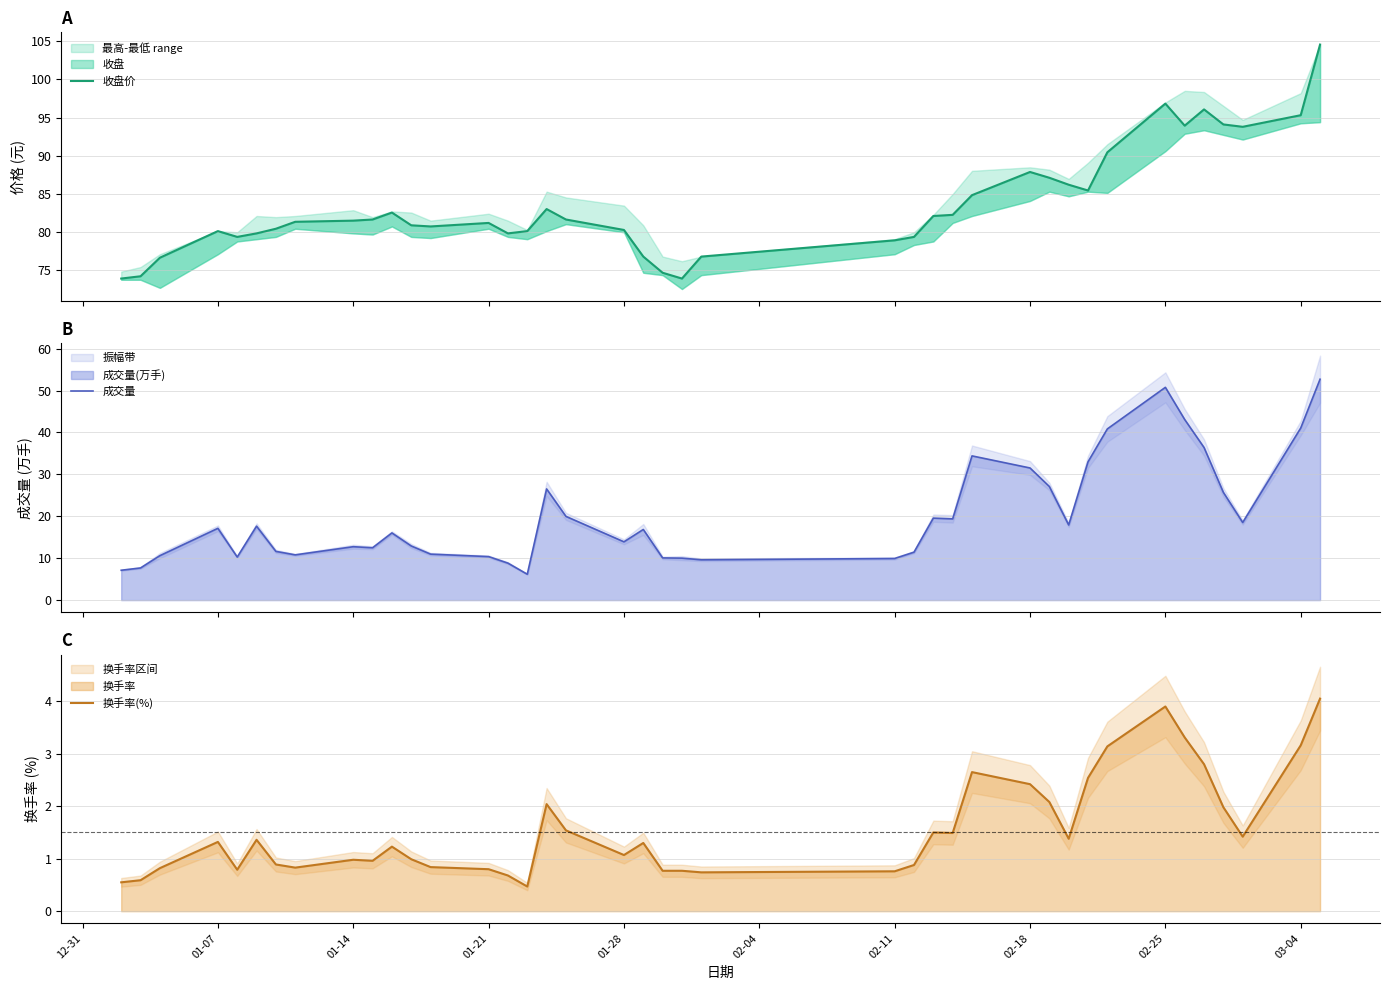

Is it true that 收盘价 equals 135.3 at 29?

False